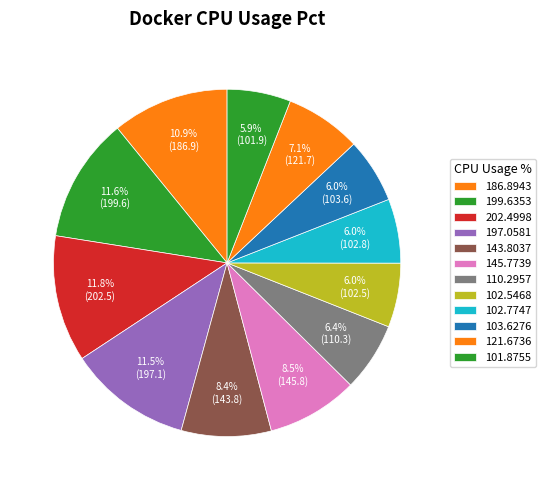

Is it true that 186.8943 is 21% of the pie?

False